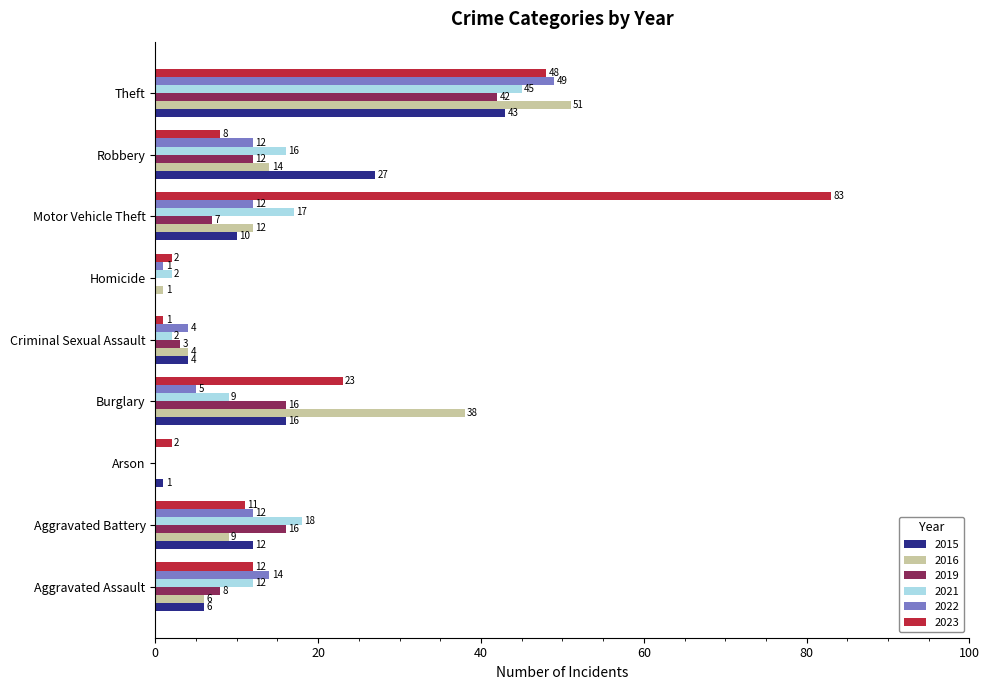

What is the highest value of the 2016 series?

51